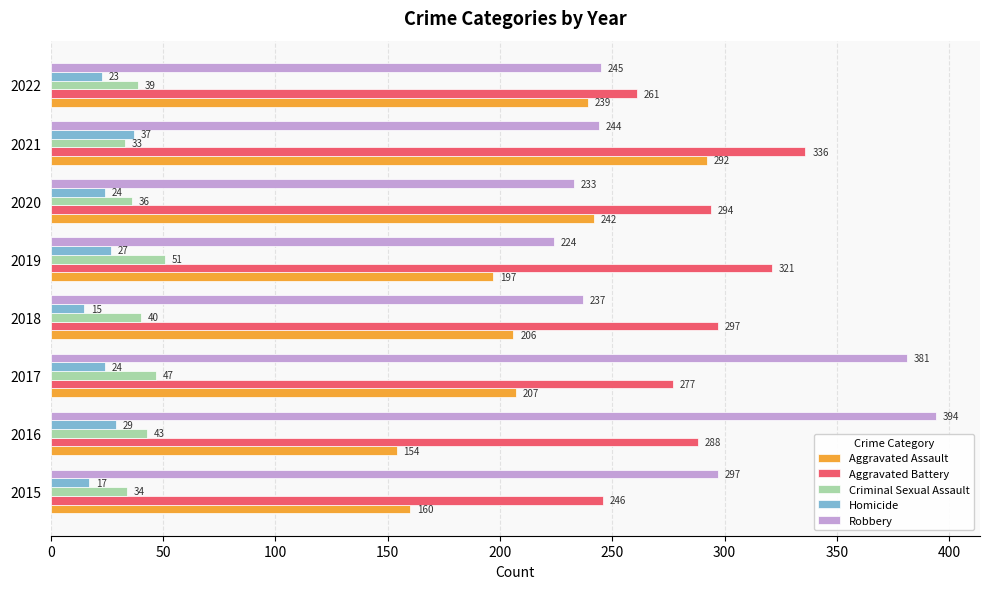

List the series in order of their peak value, highest first.

Robbery, Aggravated Battery, Aggravated Assault, Criminal Sexual Assault, Homicide